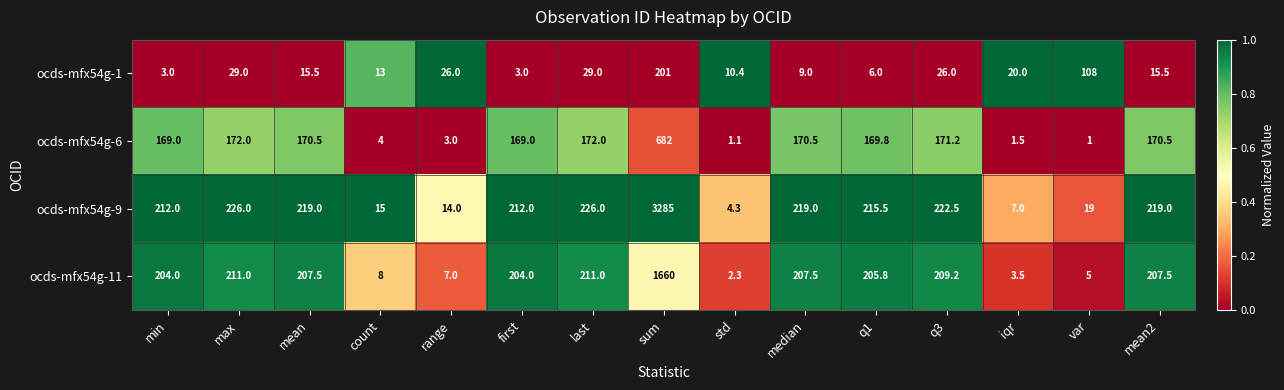

What is the average value of the ocds-mfx54g-11 series?

236.9